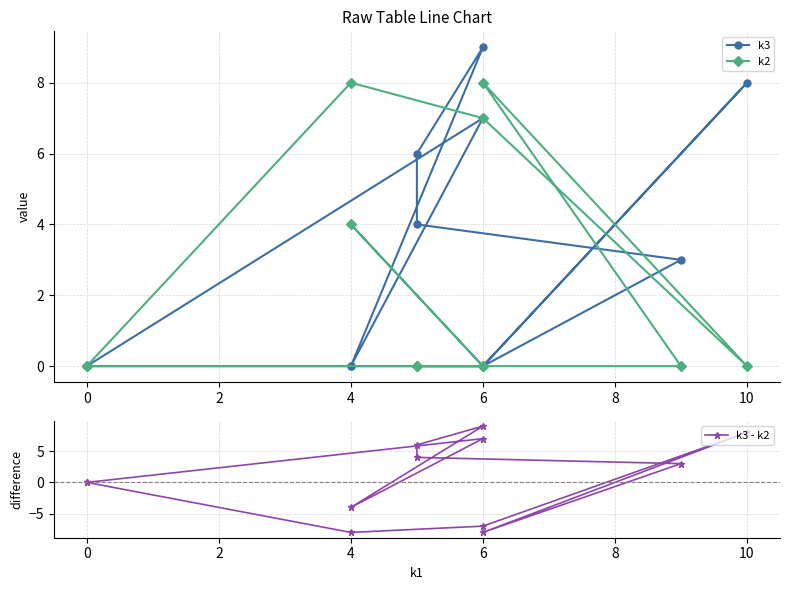

In k3, how many points are higher than both neighbors (excluding endpoints)?

3